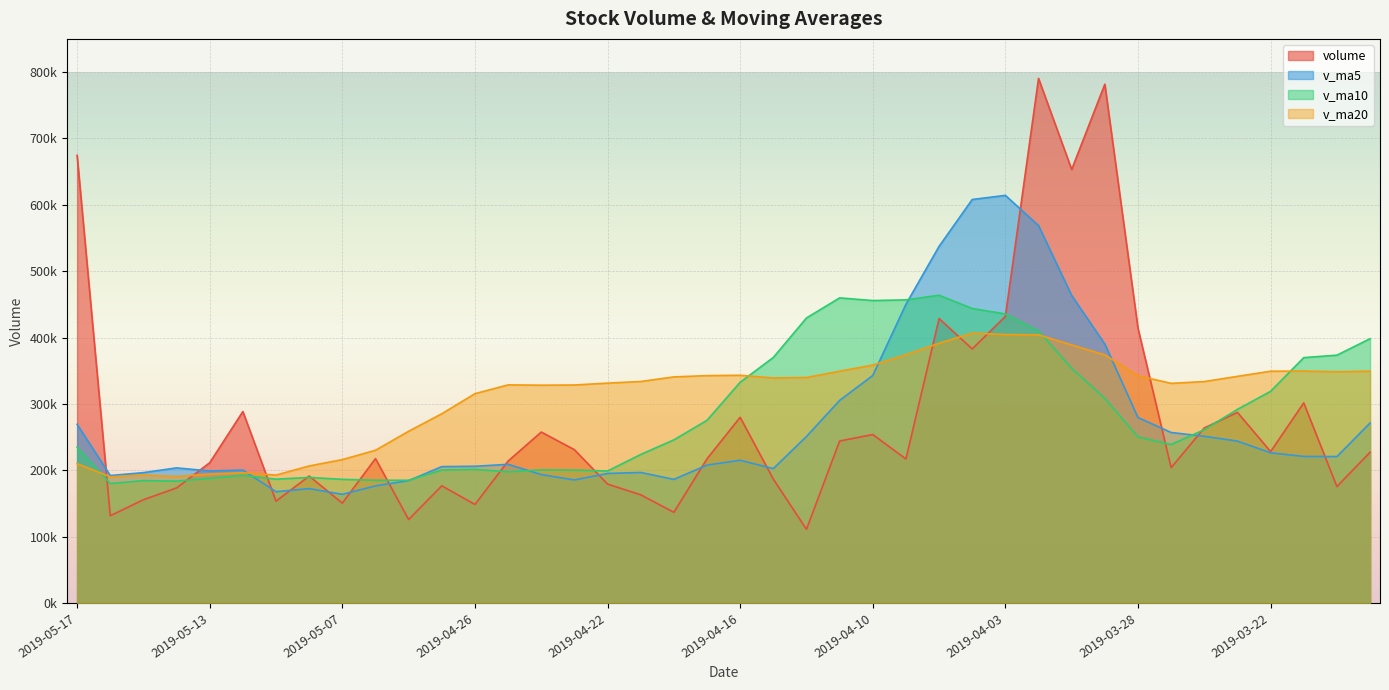

Between 2019-04-30 and 2019-04-01, which series saw the biggest shift?

volume